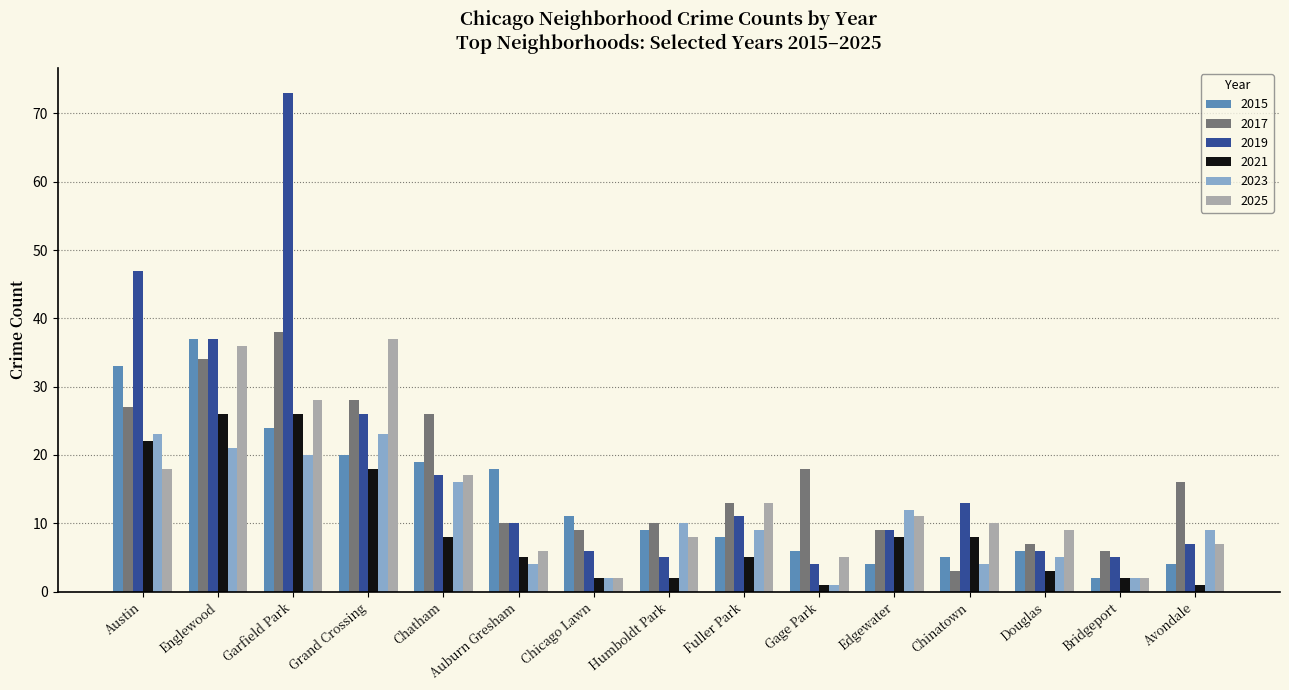

What is the highest value of the 2025 series?

37